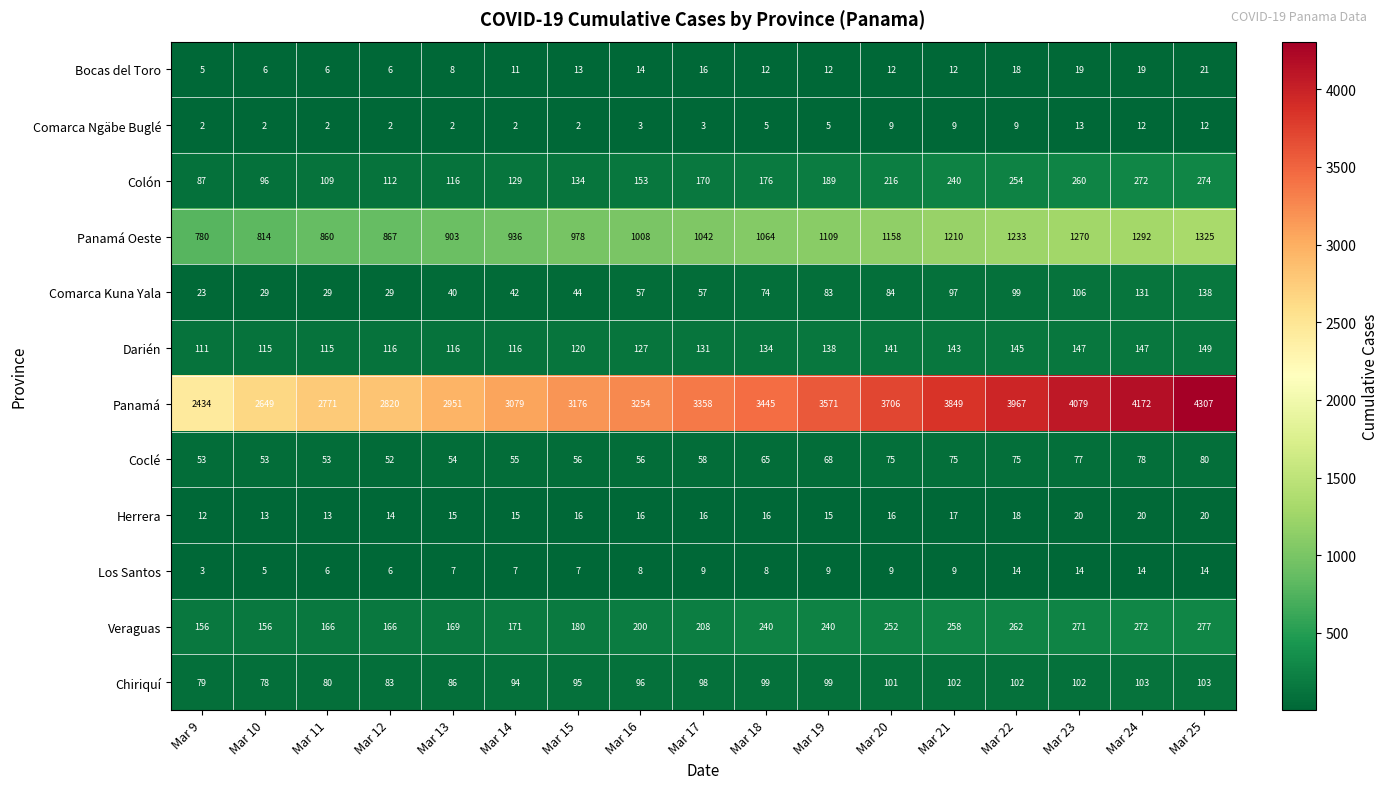

How many data points does each series have?

17